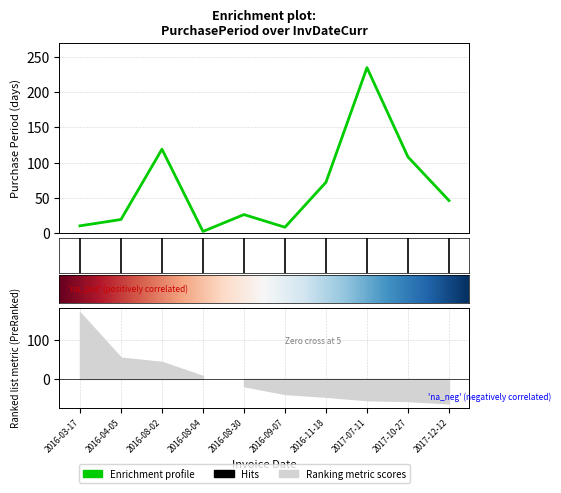

The value at 2016-04-05 is 12. True or false?

False